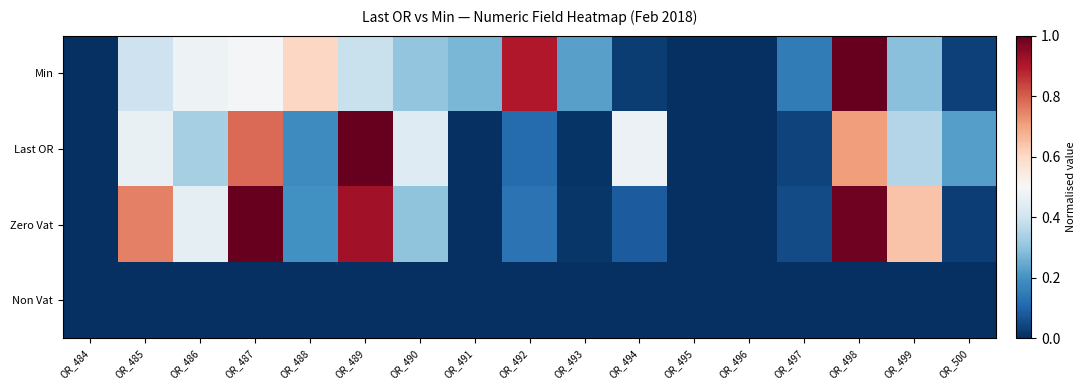

At which category is the sum across all series the highest?

OR_498